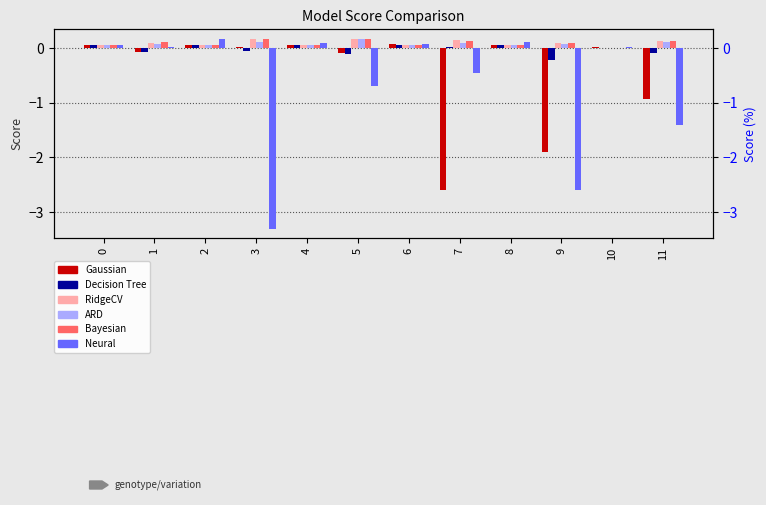

Does the chart contain stacked bars?

No